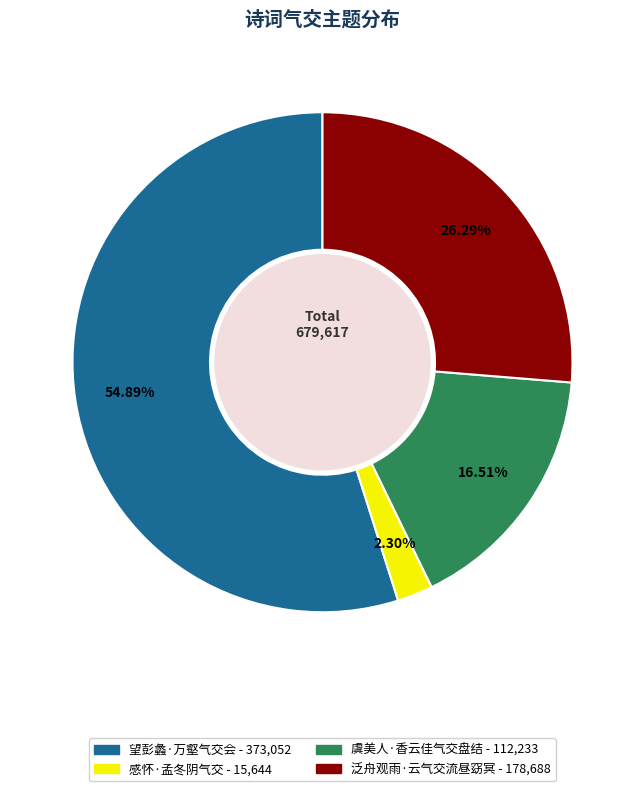

To the nearest percent, what portion does 泛舟观雨·云气交流昼窈冥 represent?

26%